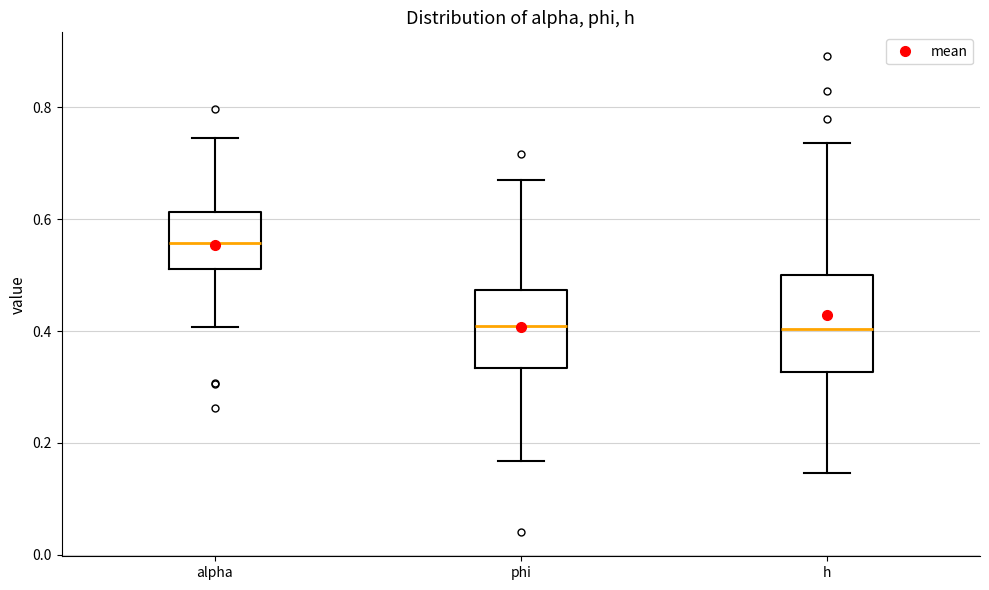

Which box's median line is the highest?

alpha